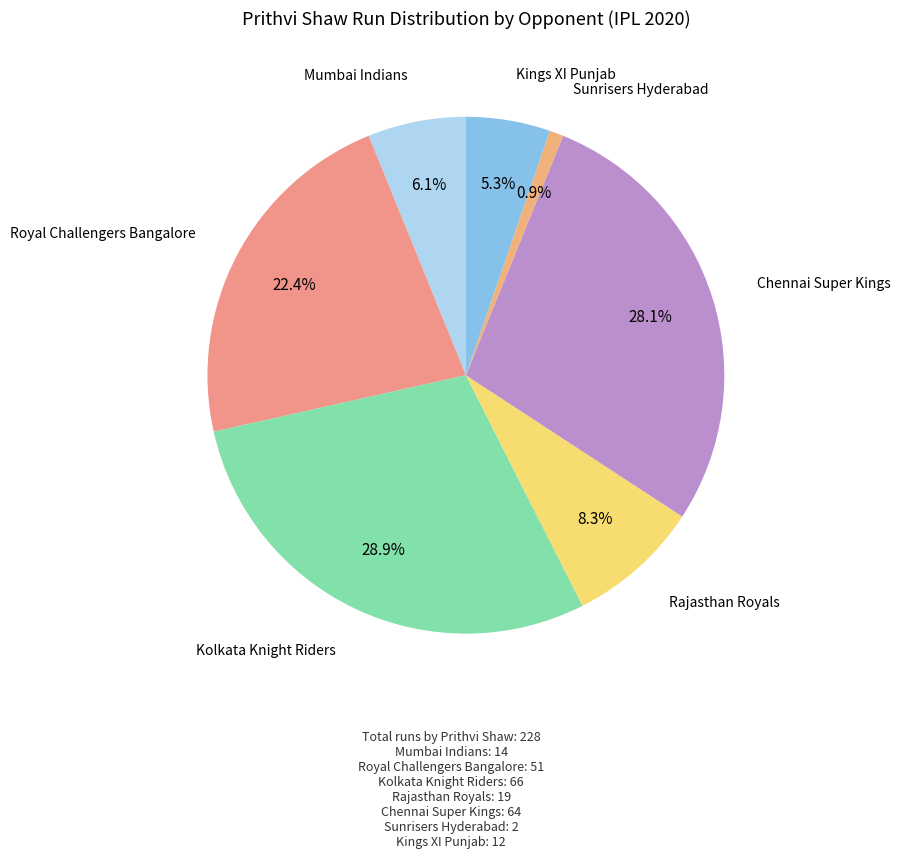

How many slices are in this pie chart?

7